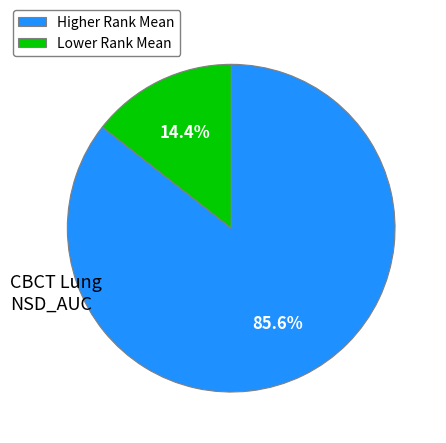

Rank the categories by value from lowest to highest.

Lower Rank Mean, Higher Rank Mean